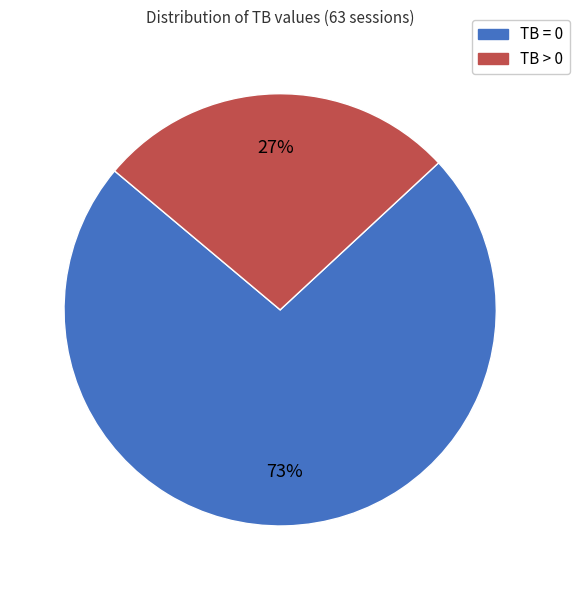

True or false: TB = 0 accounts for 65% of the total.

False